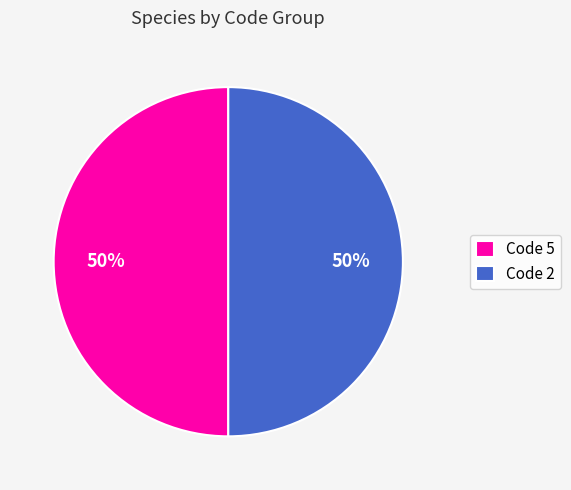

Is the sum of Code 2 and Code 5 greater than half?

Yes